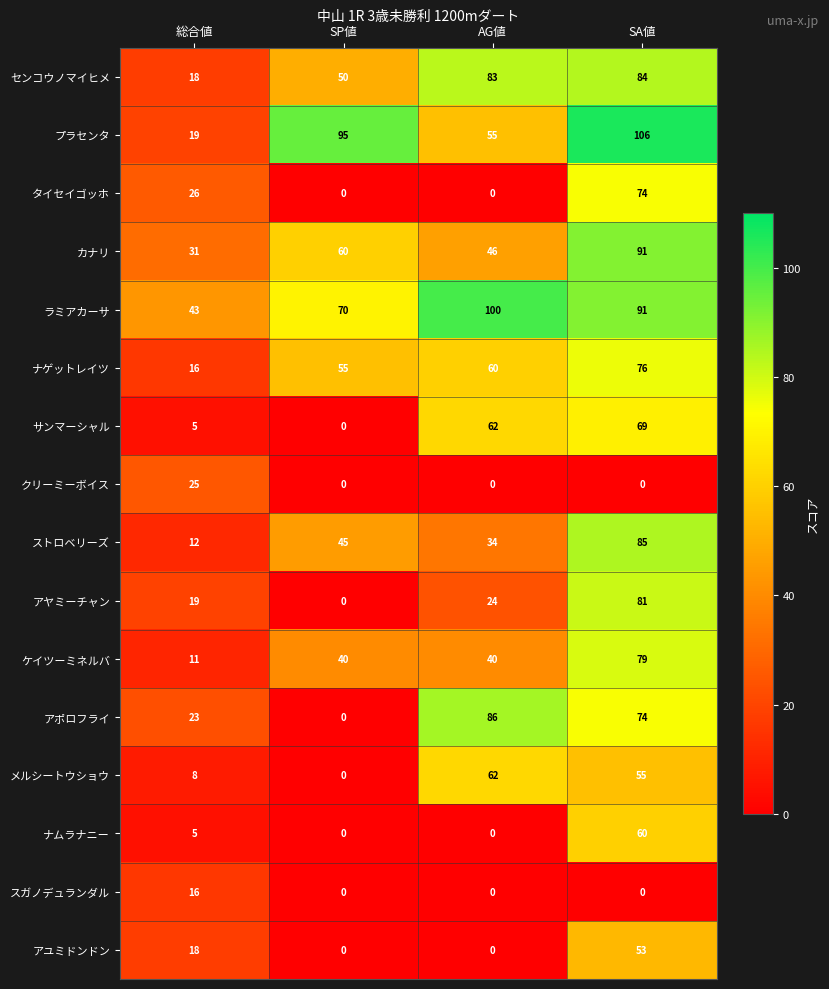

What is the difference between the maximum and second lowest values in the タイセイゴッホ series?

74